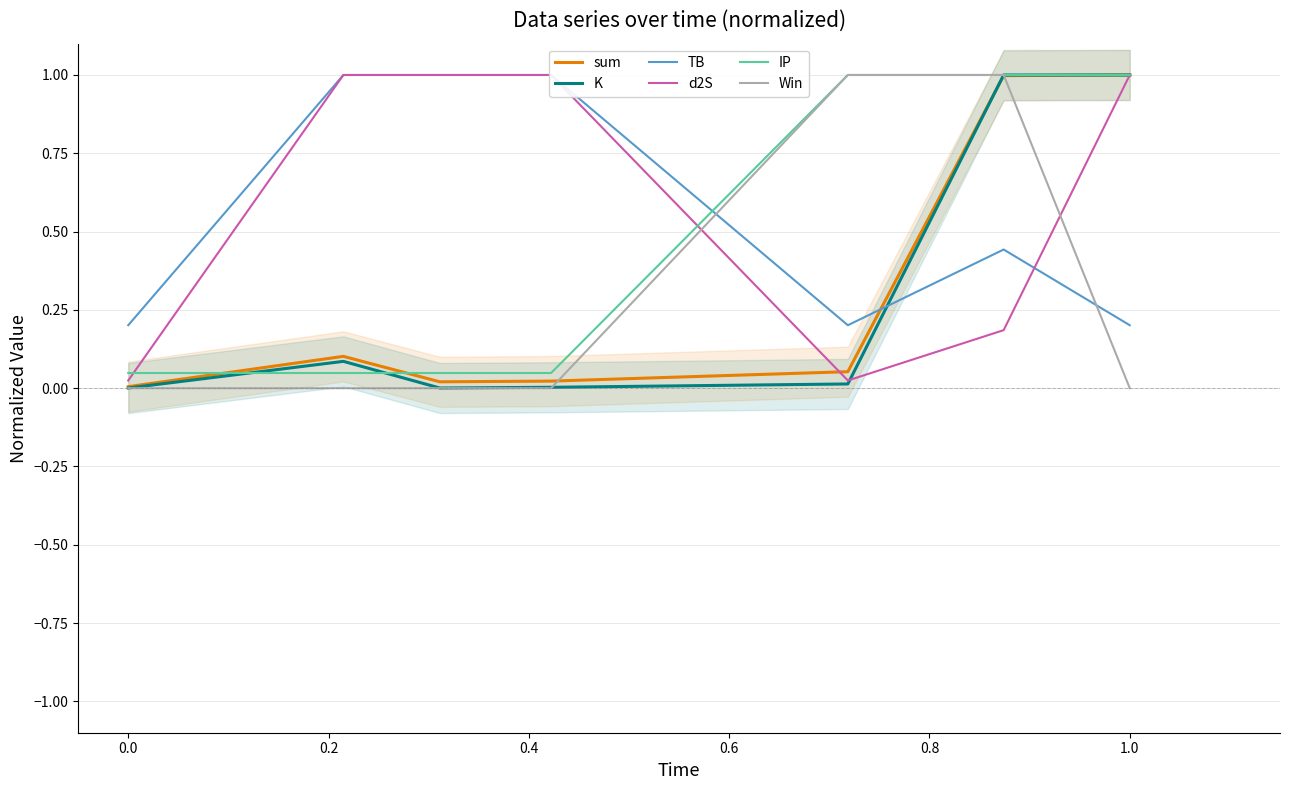

What is the highest value of the sum series?

1.0